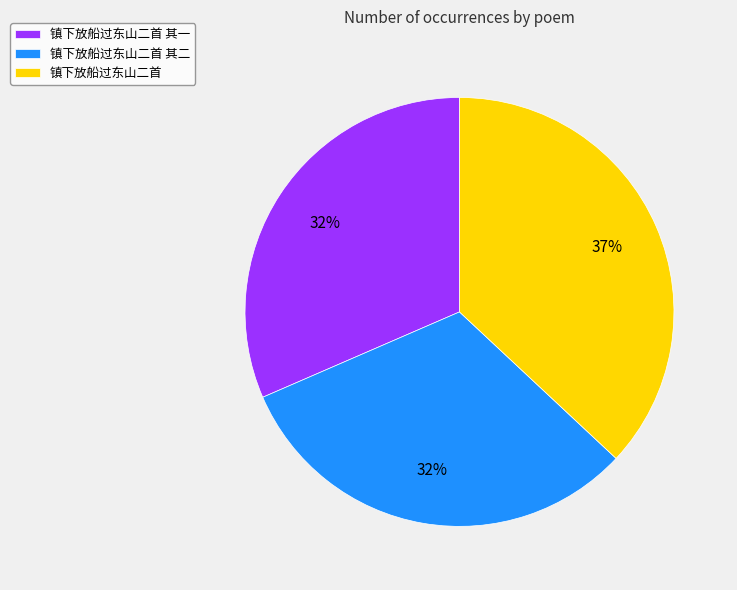

Between 镇下放船过东山二首 and 镇下放船过东山二首 其一, which is larger?

镇下放船过东山二首